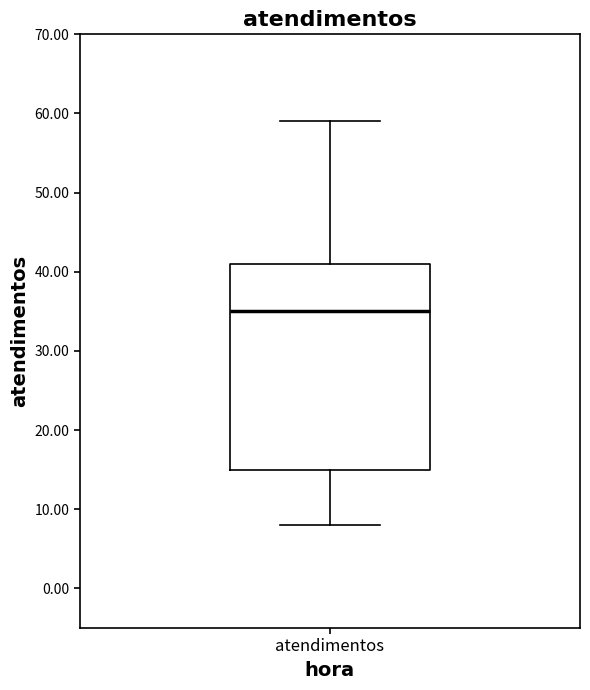

Transcribe this box plot: give where the median line is, the range the box spans, and where the two whiskers end, as read against the y-axis. The values are not printed on the chart, so give them approximately, as read against the axis.

median 35, box 15 to 41, whiskers 8 to 59